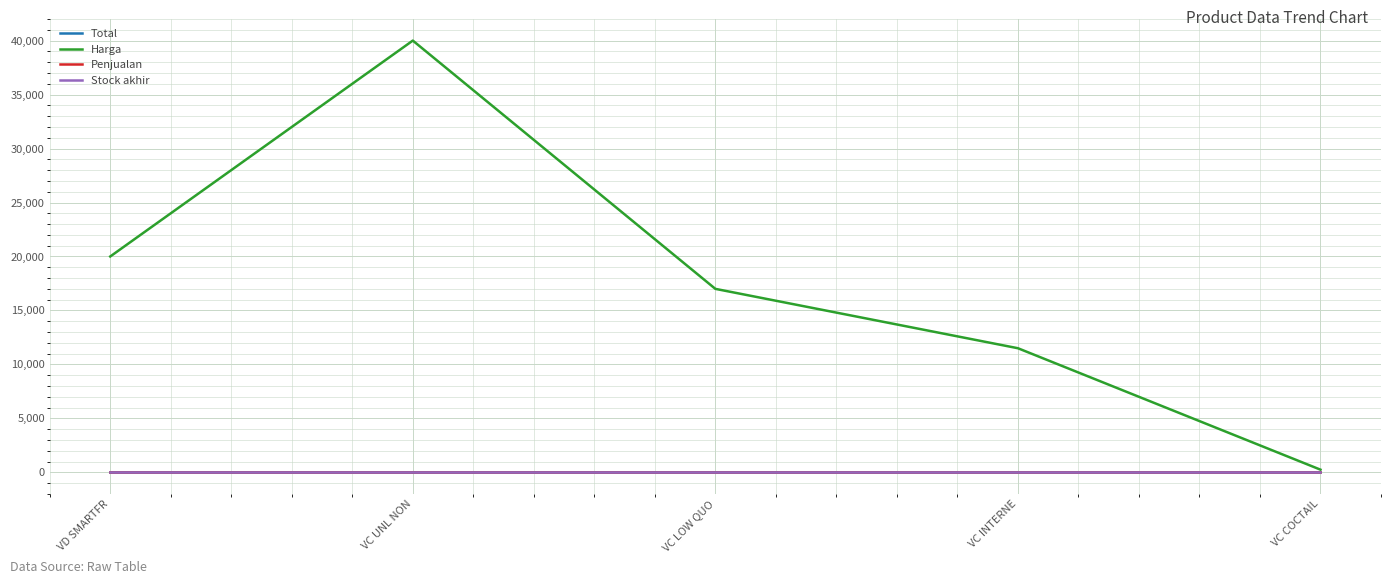

Does the chart display data point markers on the line(s)?

No